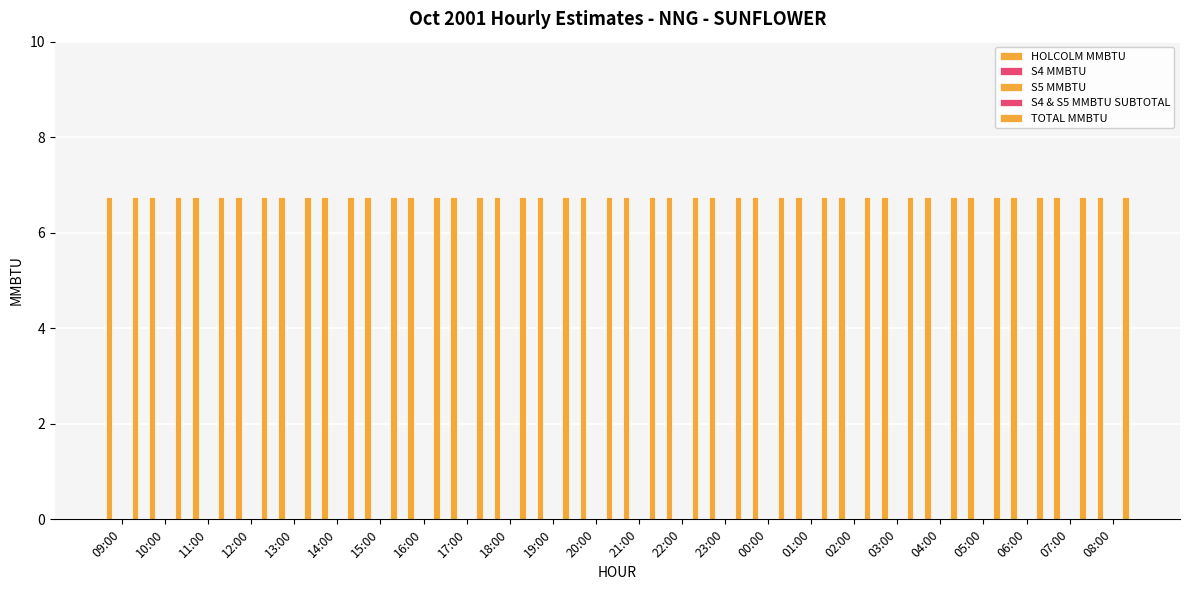

Between 06:00 and 12:00, which is larger?

06:00